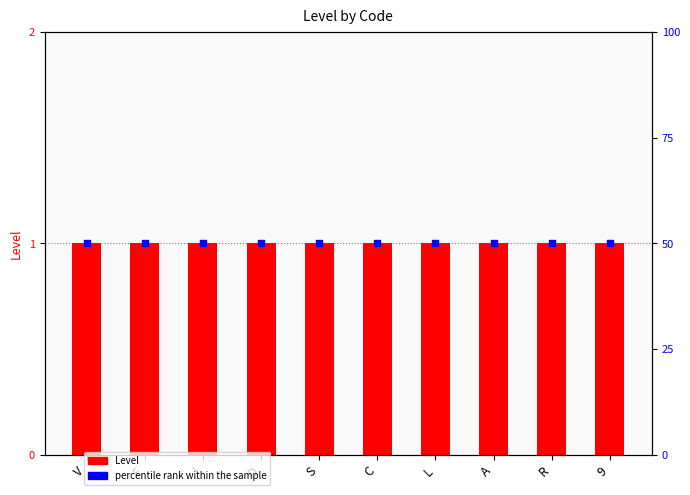

What is the total value across all series at S?

51